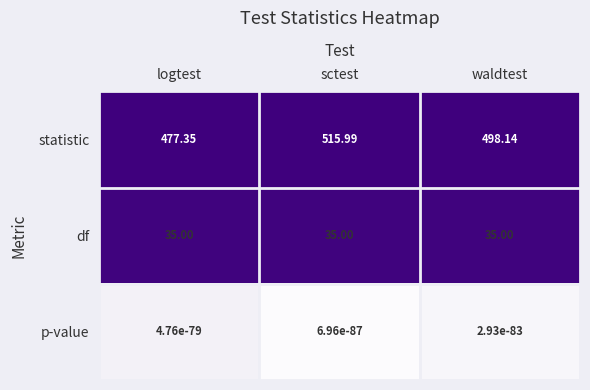

Which series has the largest range (max minus min)?

statistic